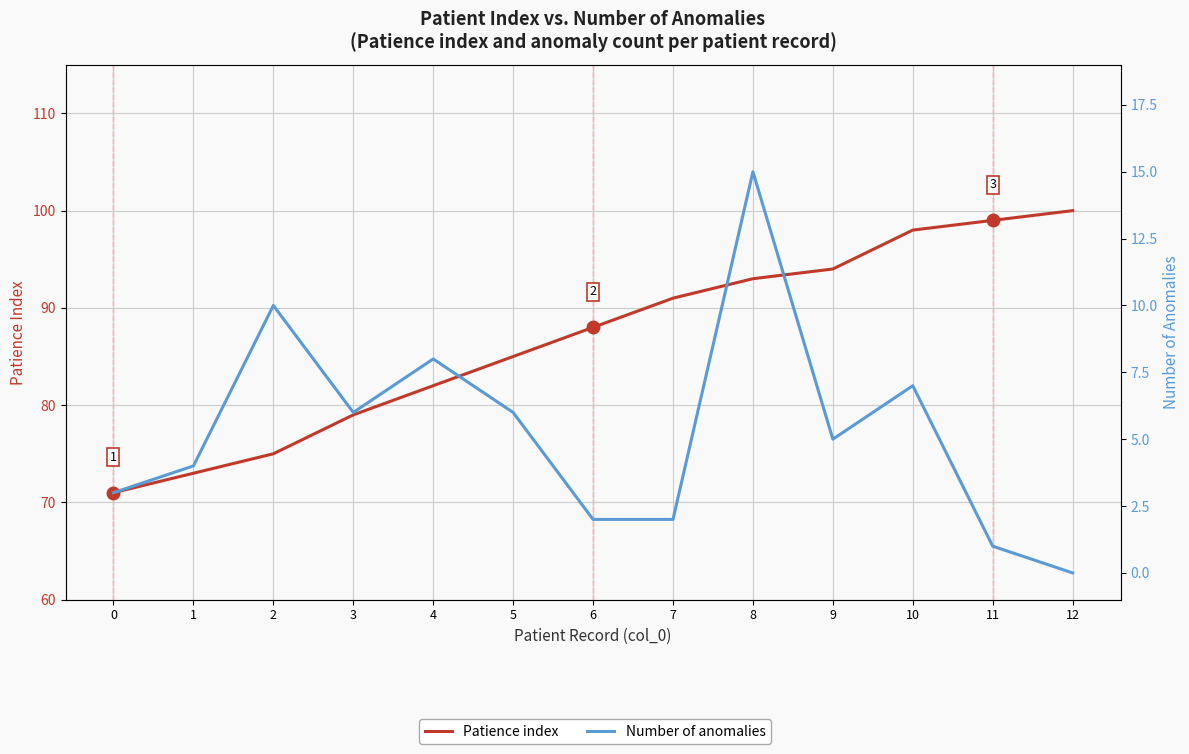

What is the value of the Patience index point at the 2nd from the left?

73